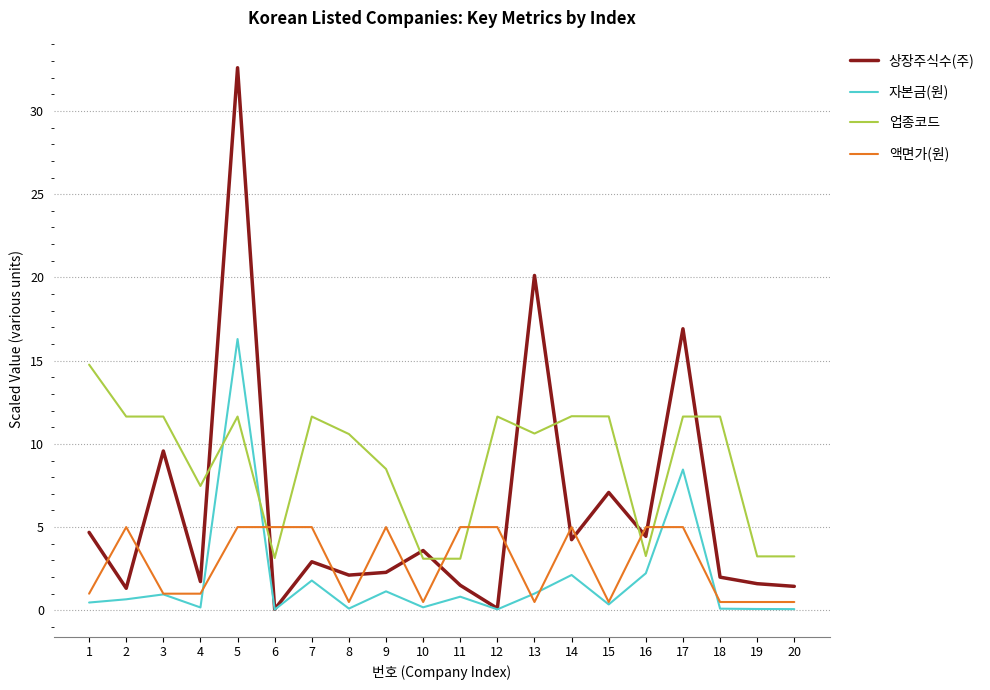

What is the sum of all 자본금(원) values?

37.1